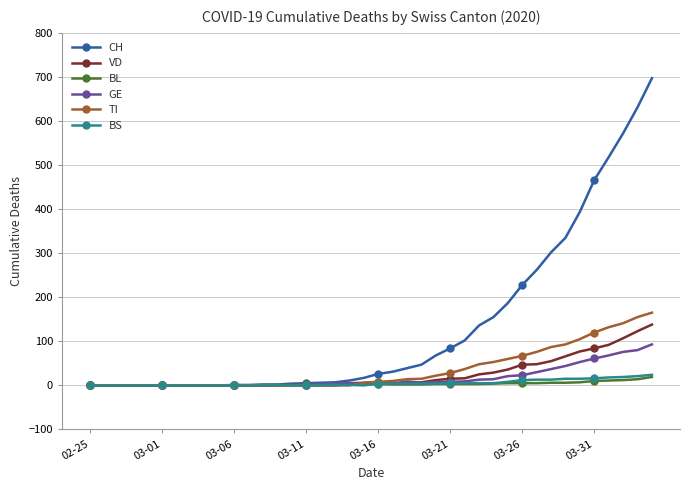

True or false: BS has more than 0 interior local peaks.

True